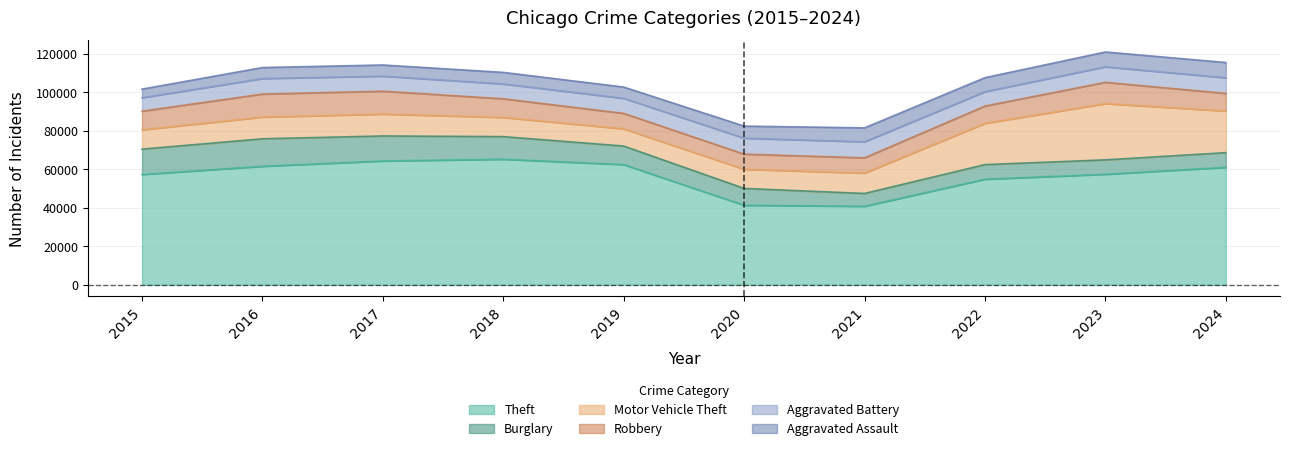

What is the minimum value shown in the chart?

4480